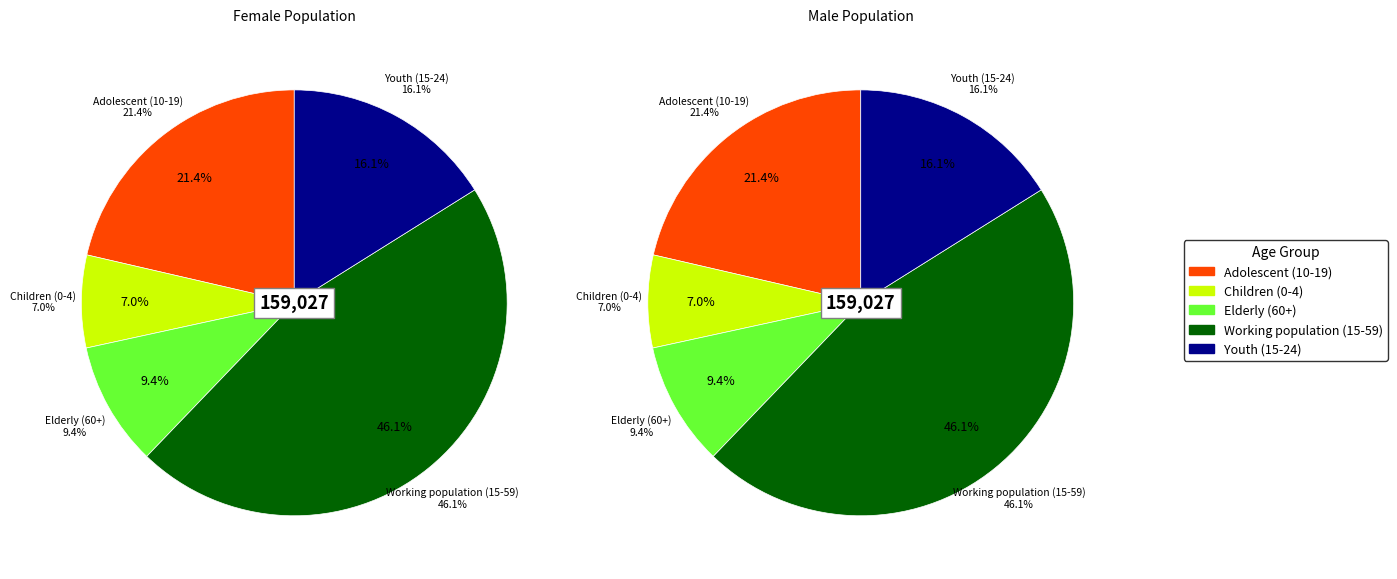

To the nearest percent, what is the average slice percentage?

20%